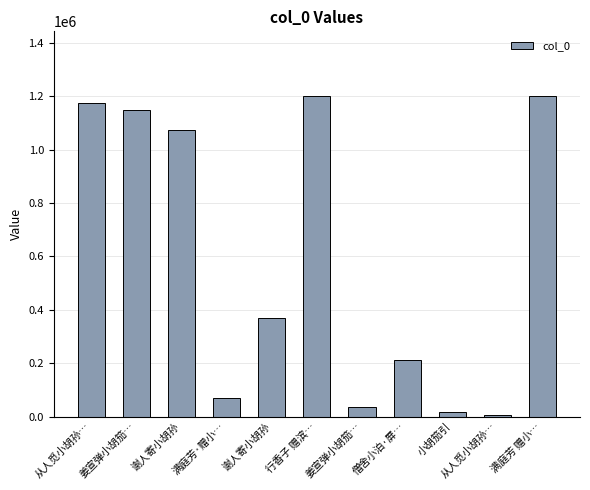

How many bars are there in total?

11